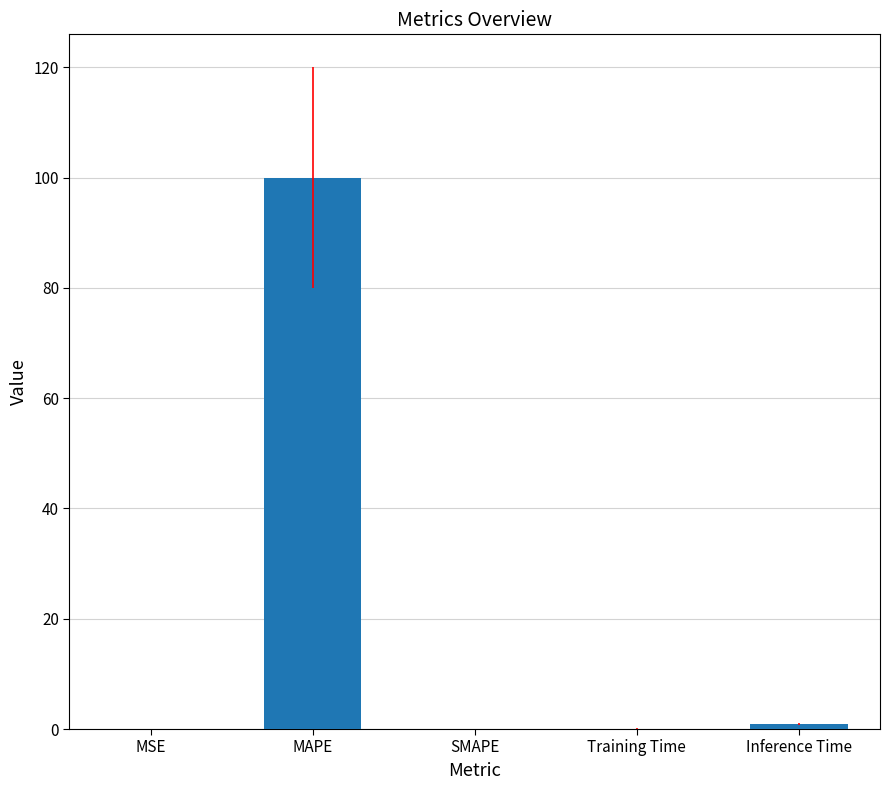

What is the maximum value shown in the chart?

100.0